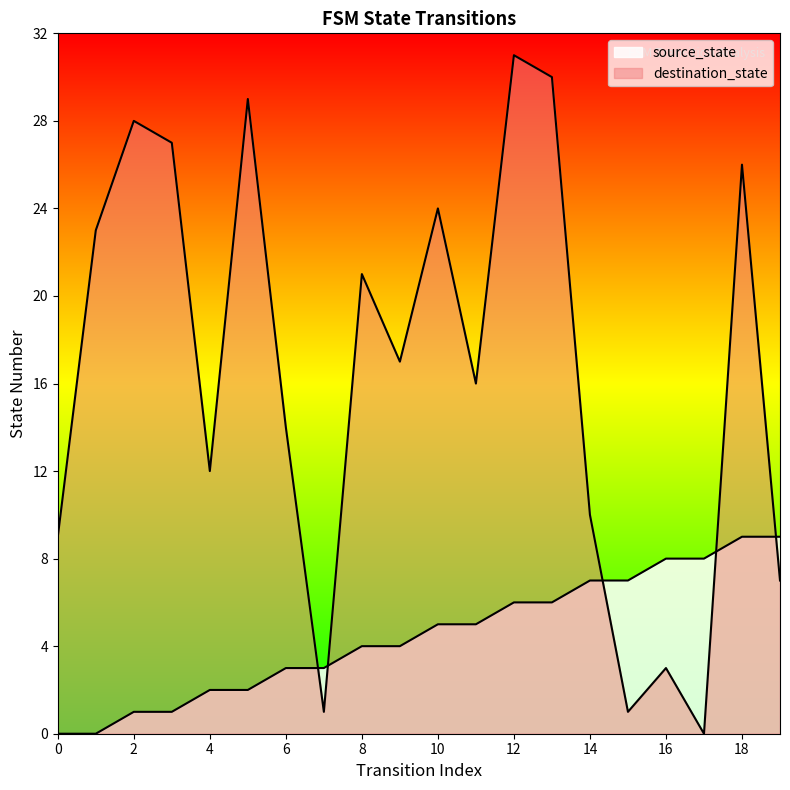

What are all the series names shown in the legend?

source_state, destination_state